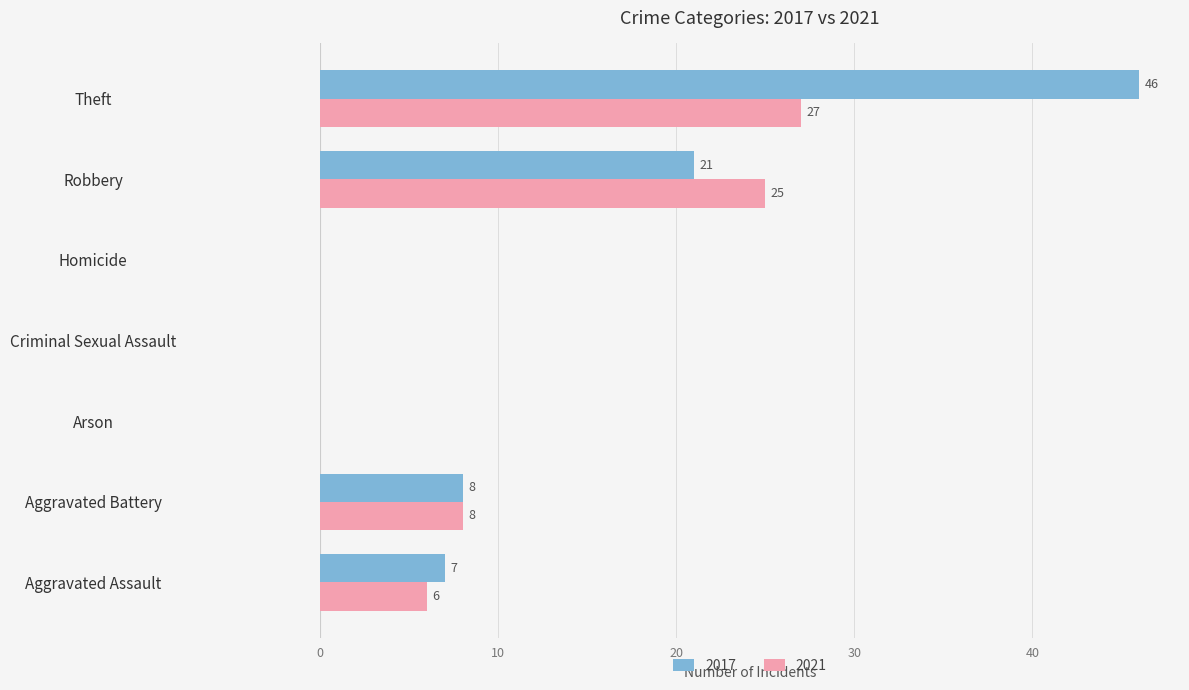

What are all the series names shown in the legend?

2017, 2021